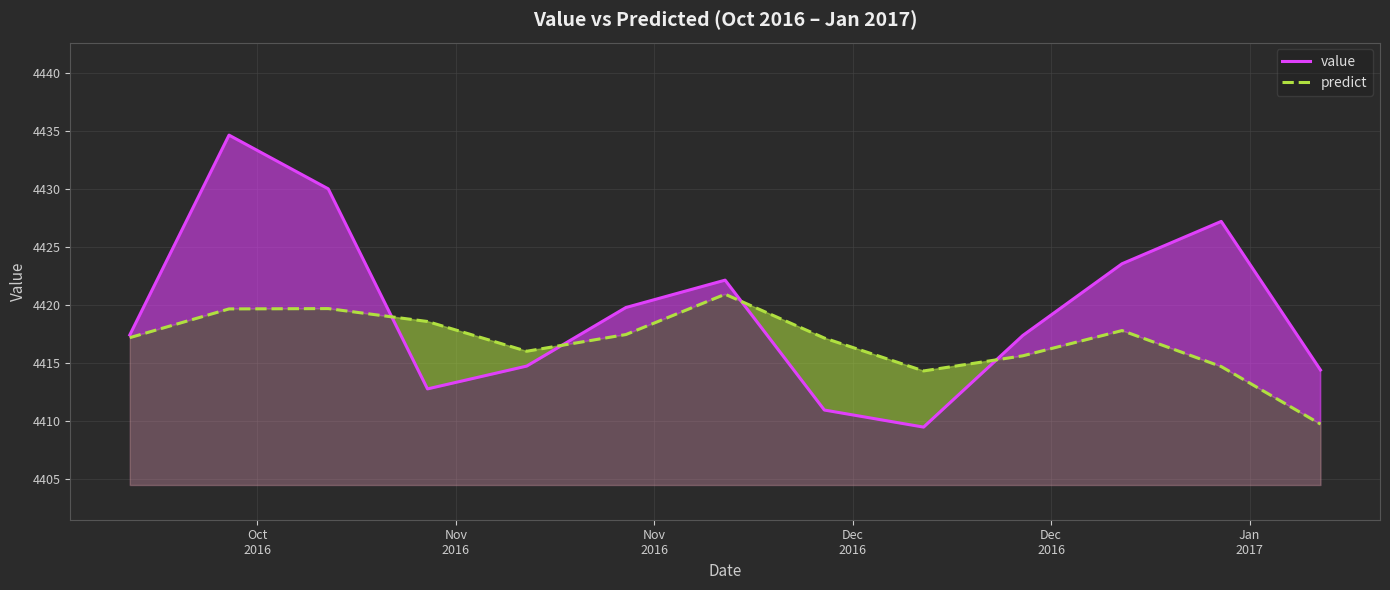

Which series has the largest total across all categories?

value